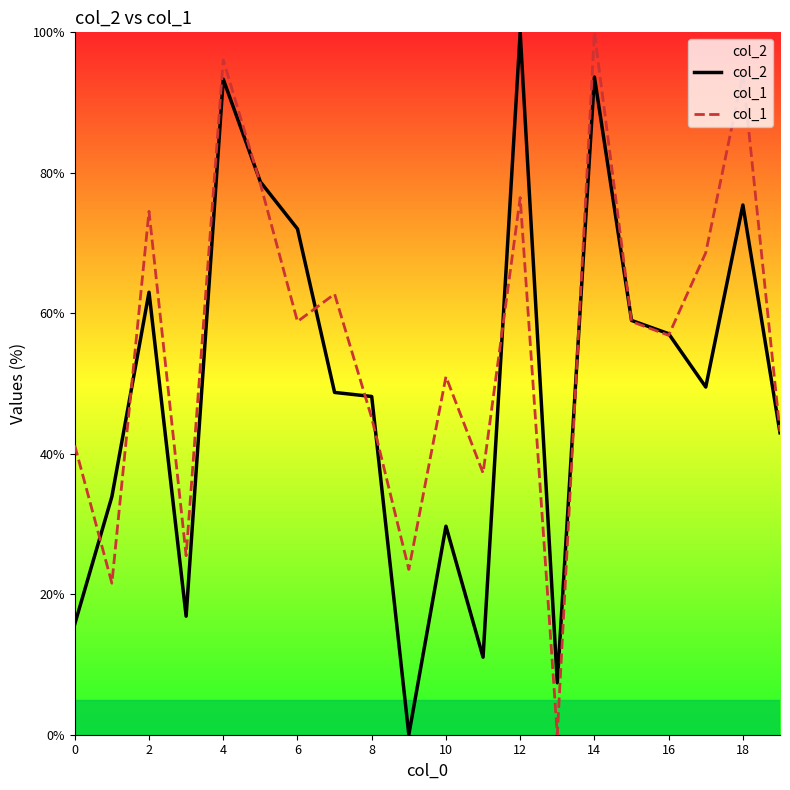

Reading left to right, list all the values displayed in this chart.

col_2: 15.8	33.9	63.0	16.9	93.3	78.7	72.0	48.7	48.2	0.0	29.7	11.0	100.0	7.4	93.6	59.0	57.1	49.5	75.4	43.0
col_1: 41.2	21.6	74.5	25.5	96.1	78.4	58.8	62.7	45.1	23.5	51.0	37.3	76.5	0.0	100.0	58.8	56.9	68.6	94.1	43.1